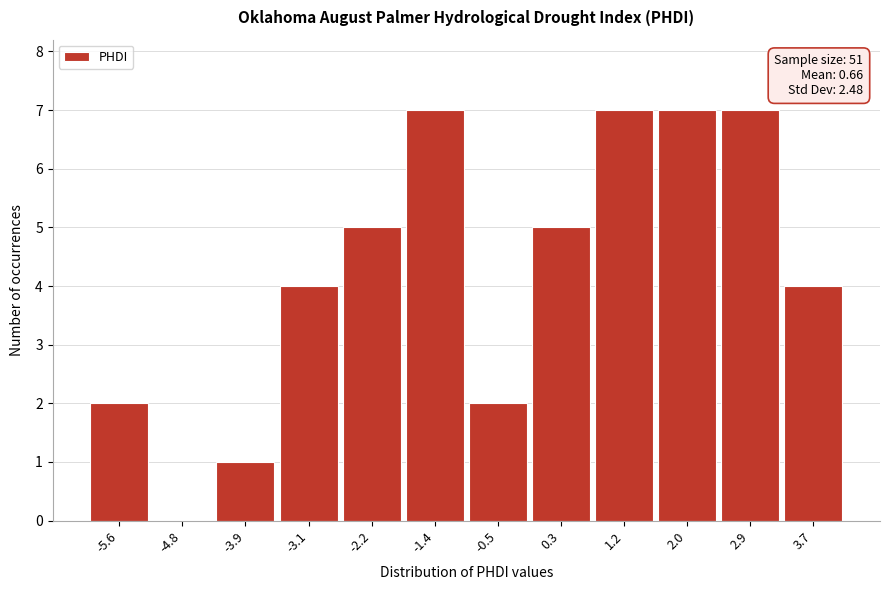

Reading left to right, extract all data points from this chart.

-5.6=2	-4.8=0	-3.9=1	-3.1=4	-2.2=5	-1.4=7	-0.5=2	0.3=5	1.2=7	2.0=7	2.9=7	3.7=4